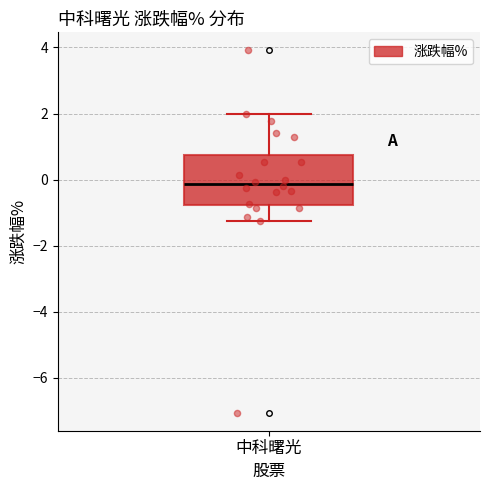

Where does the lower whisker of the box for 中科曙光 end on the y-axis? The values are not printed on the chart, so give them approximately, as read against the axis.

-1.2